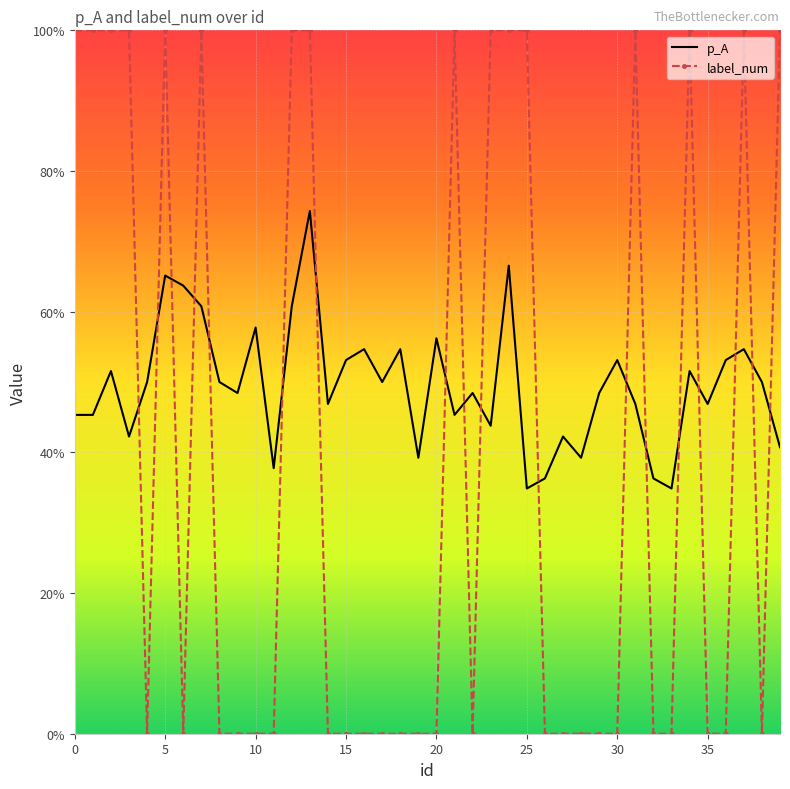

Which series has the largest total across all categories?

p_A